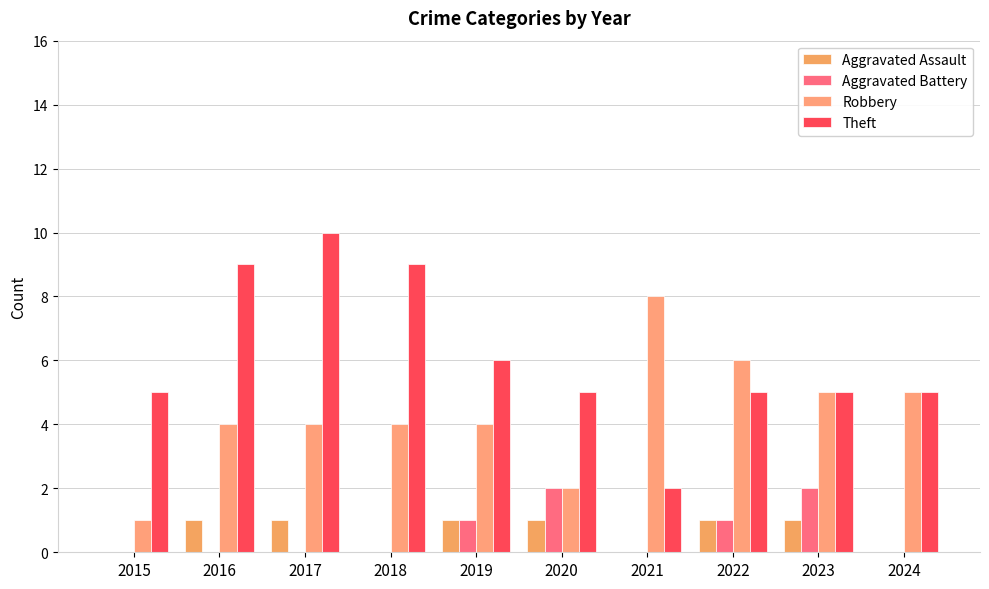

Which series has the largest range (max minus min)?

Theft